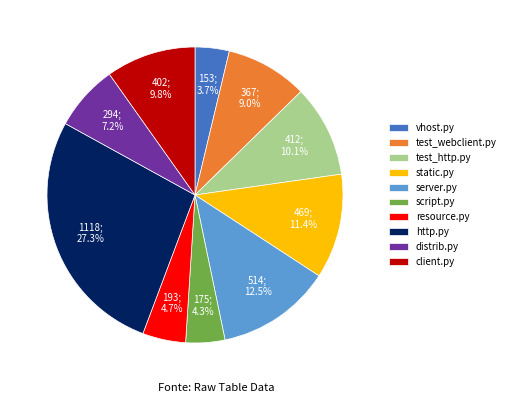

To the nearest percent, what is the combined percentage of http.py and vhost.py?

31%